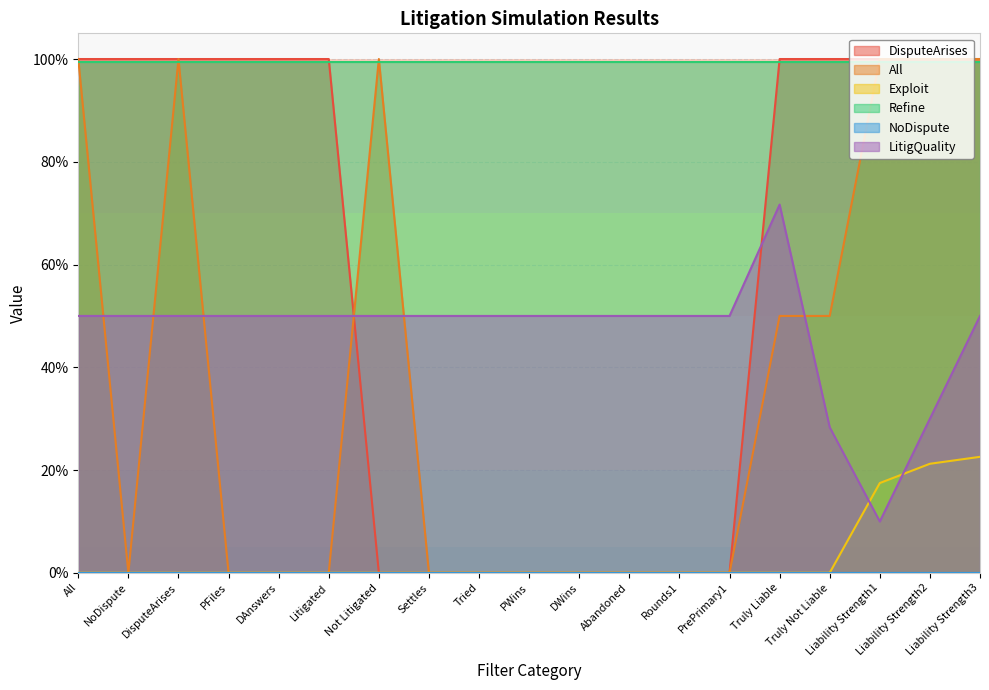

True or false: LitigQuality and All cross at least once.

True